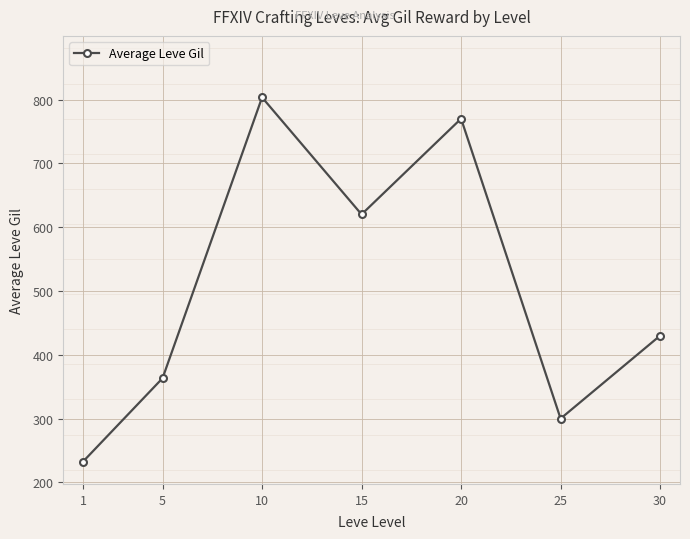

Rank the categories by value from highest to lowest.

10, 20, 15, 30, 5, 25, 1